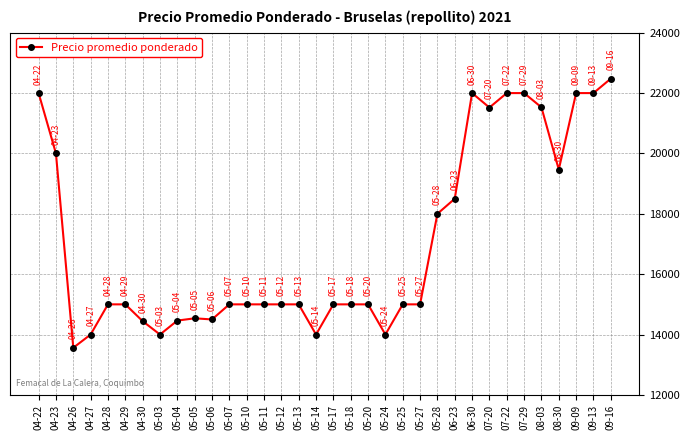

What is the difference between the maximum and minimum values?

8917